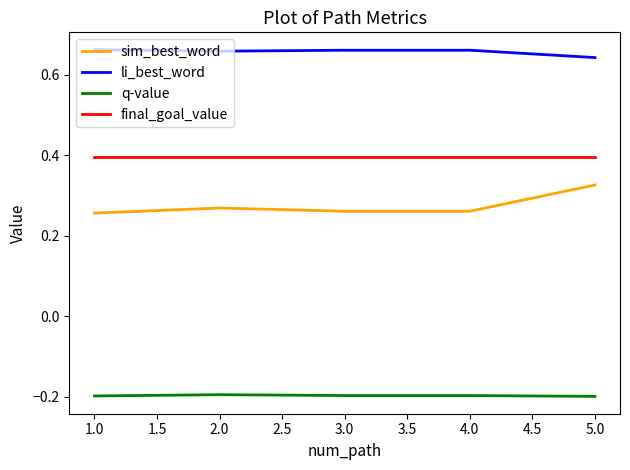

How many categories are shown in the chart?

5